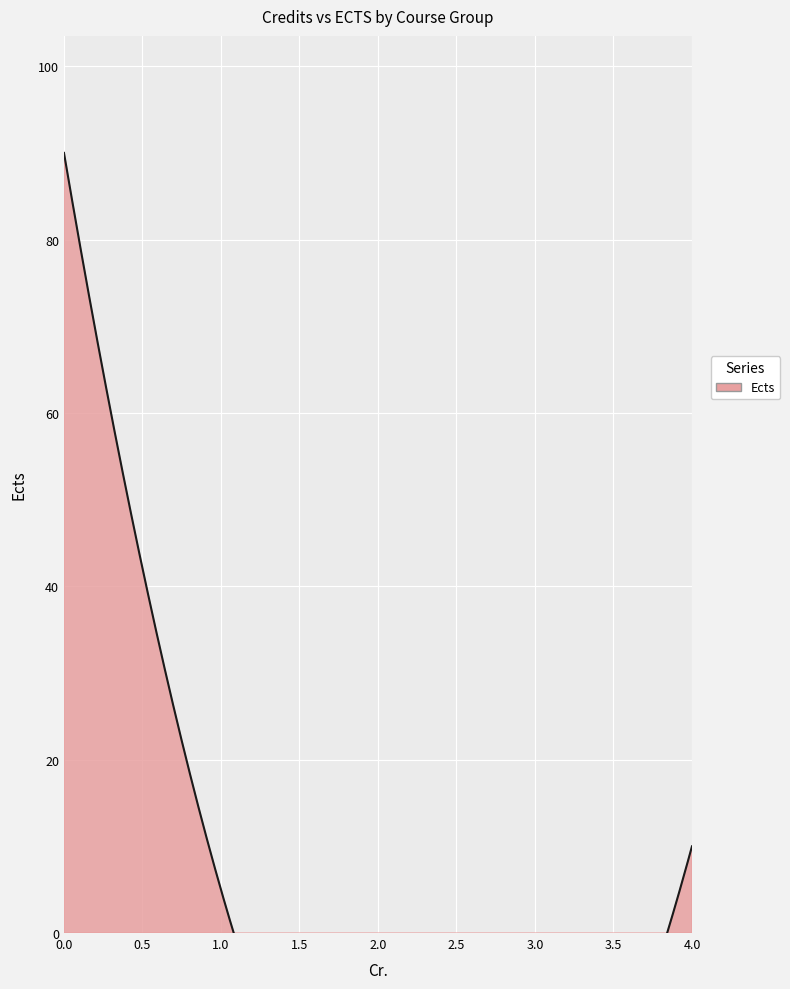

True or false: Ects and Sl. intersect in this chart.

False